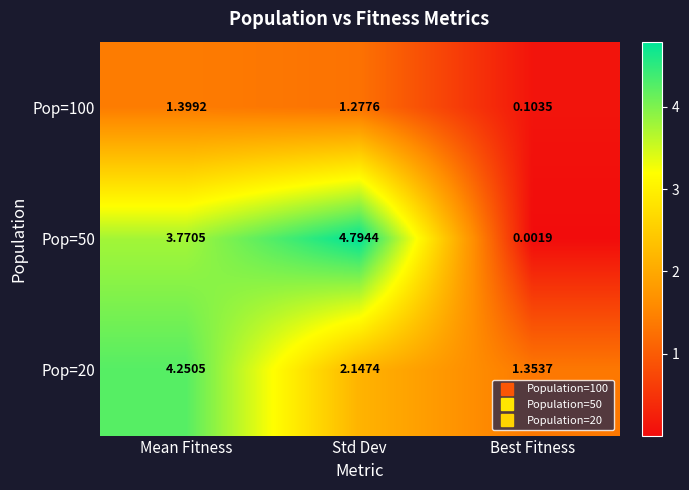

List the labels in order of Pop=100 value, smallest first.

Best Fitness, Std Dev, Mean Fitness